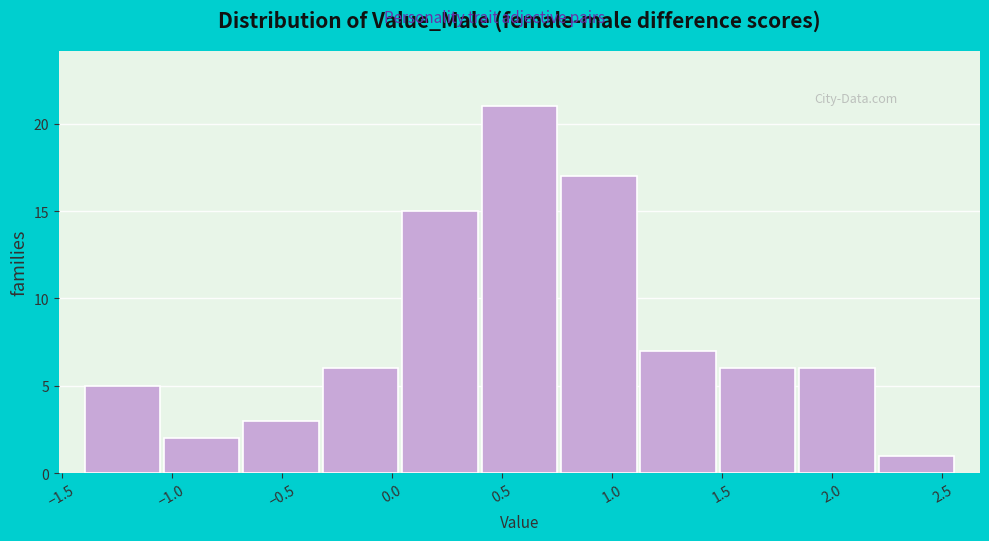

Which range on the x-axis has the tallest bar?

0.40 to 0.75